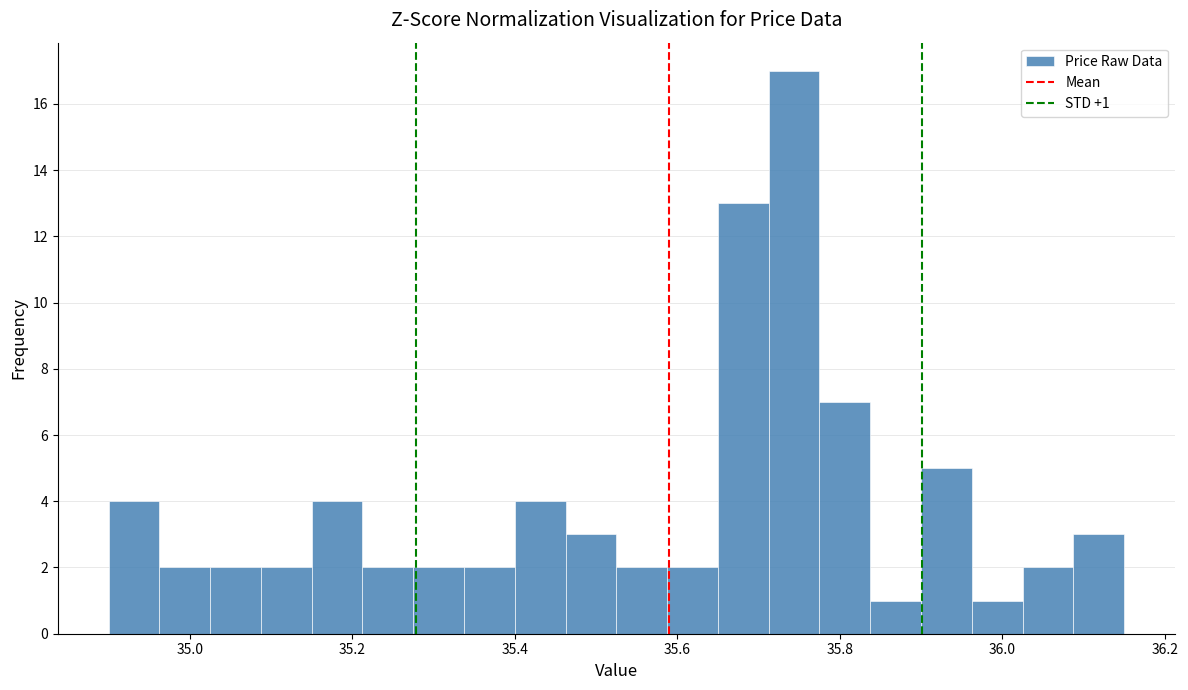

Read against the x-axis, roughly where is the centre of the tallest bar?

35.74